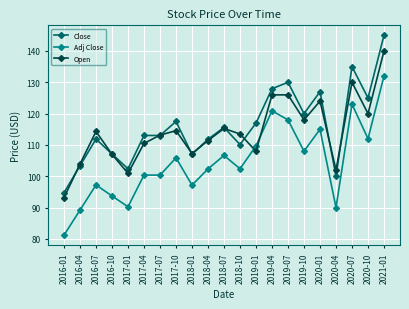

What position from the left is 2017-07?

7